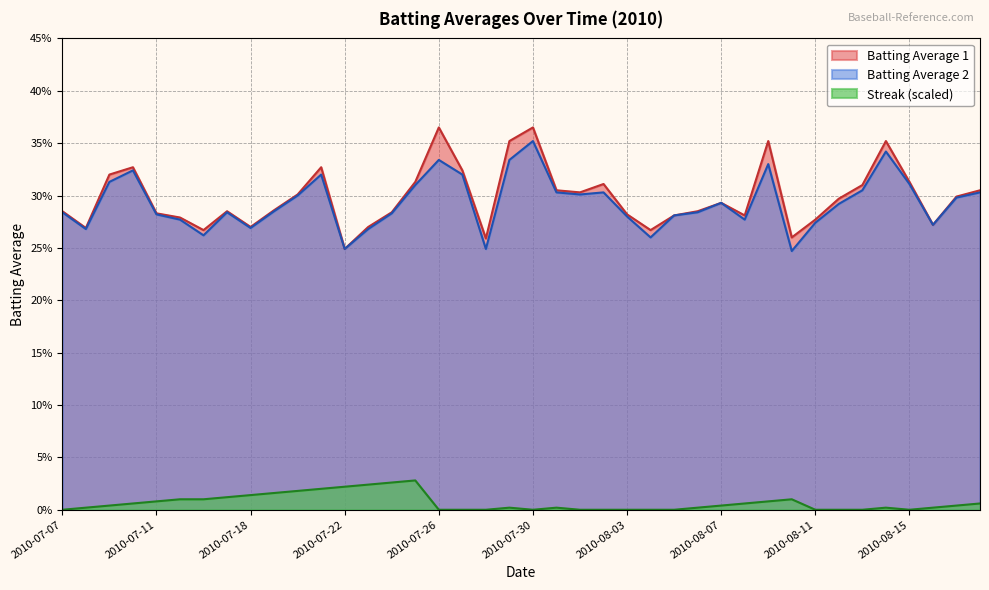

What is the label of the 23rd point from the left?

2010-08-01